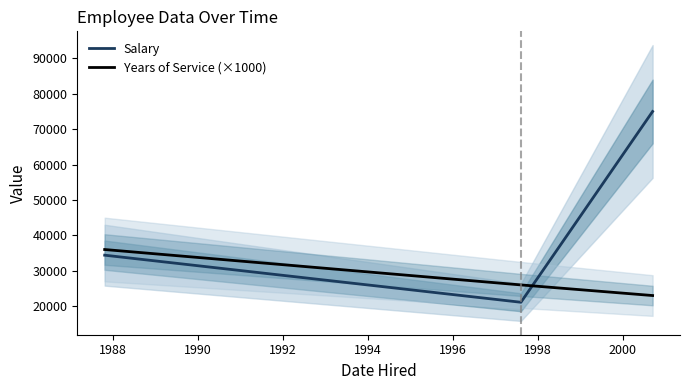

Which series has the largest total across all categories?

Salary